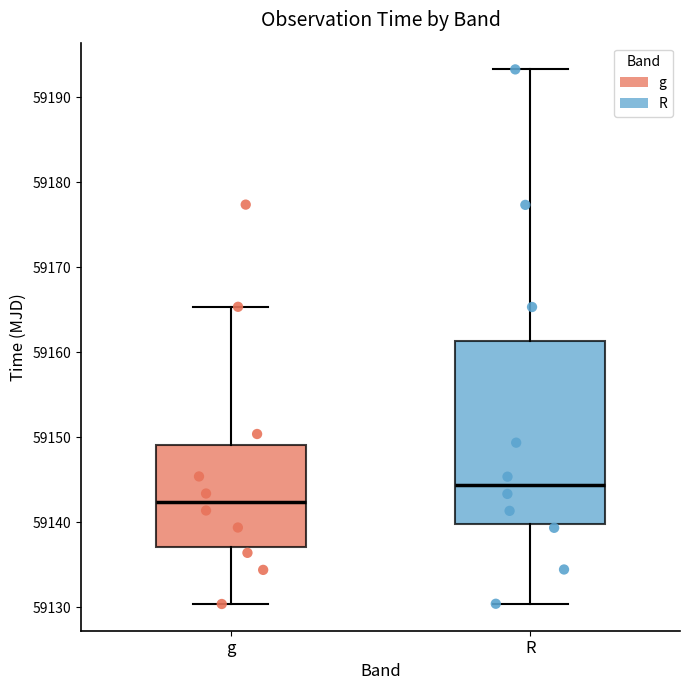

Where does the lower whisker of the box for R end on the y-axis? The values are not printed on the chart, so give them approximately, as read against the axis.

59130